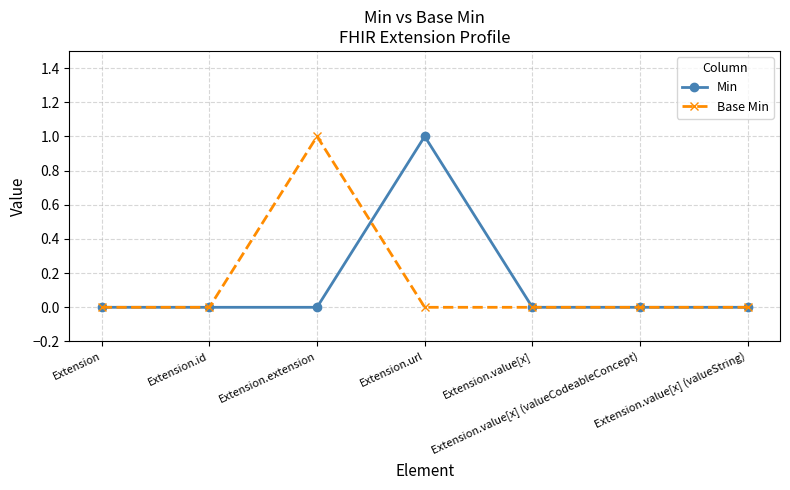

True or false: Min has more than 0 points higher than both neighbors.

True